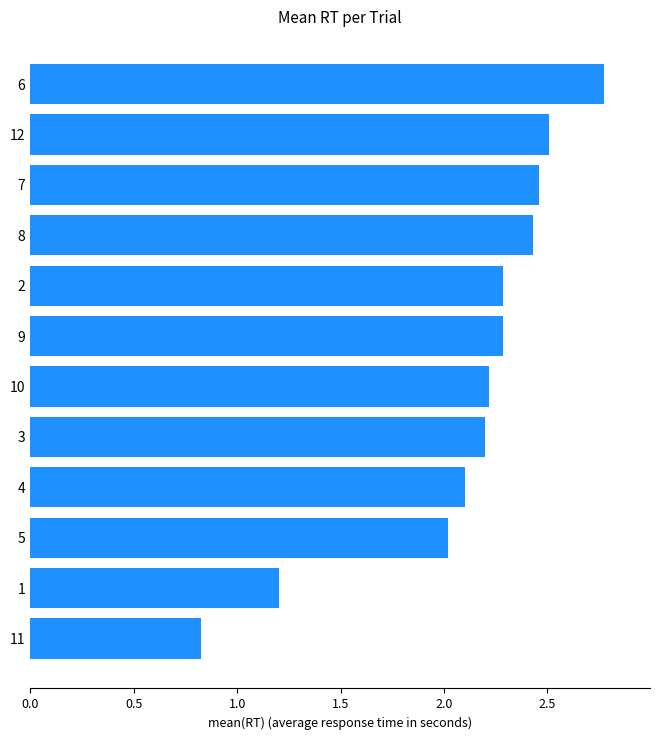

What is the change in value from 3 to 7?

+0.3